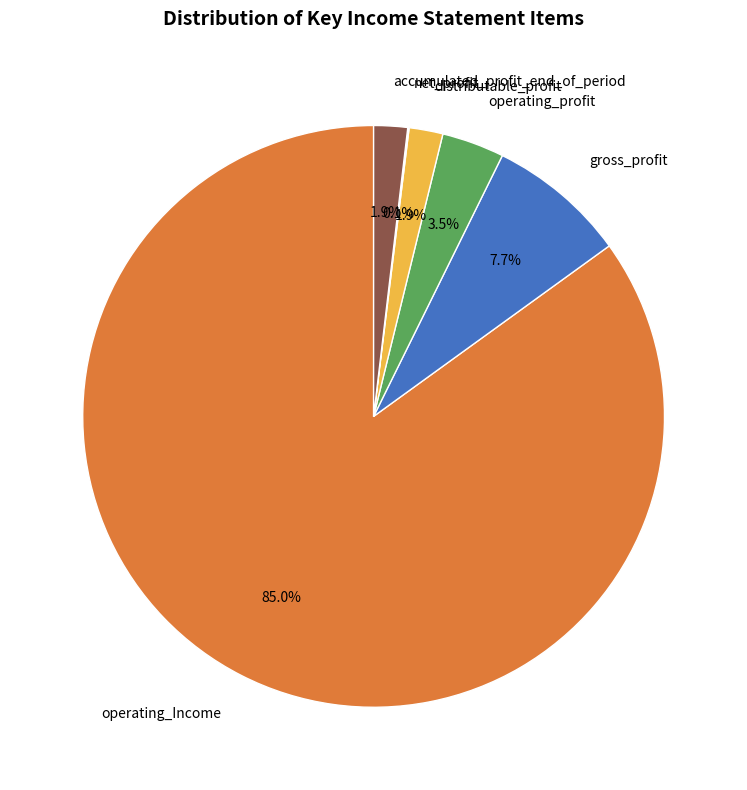

To the nearest percent, what is the combined percentage of operating_Income and gross_profit?

93%